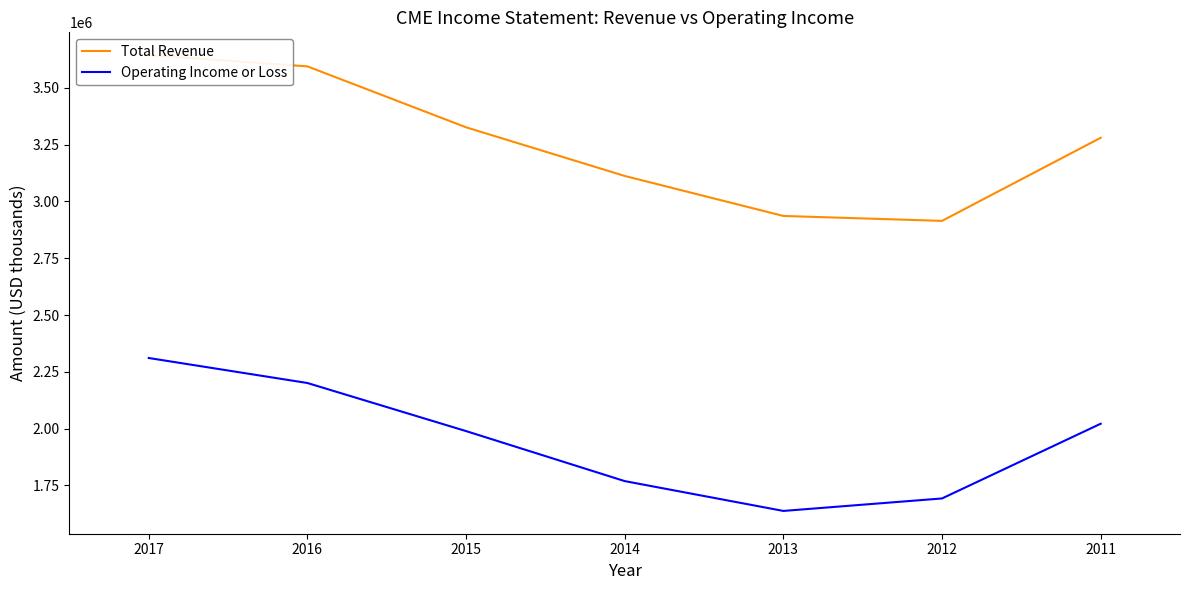

Which category has the highest value across all series?

2017